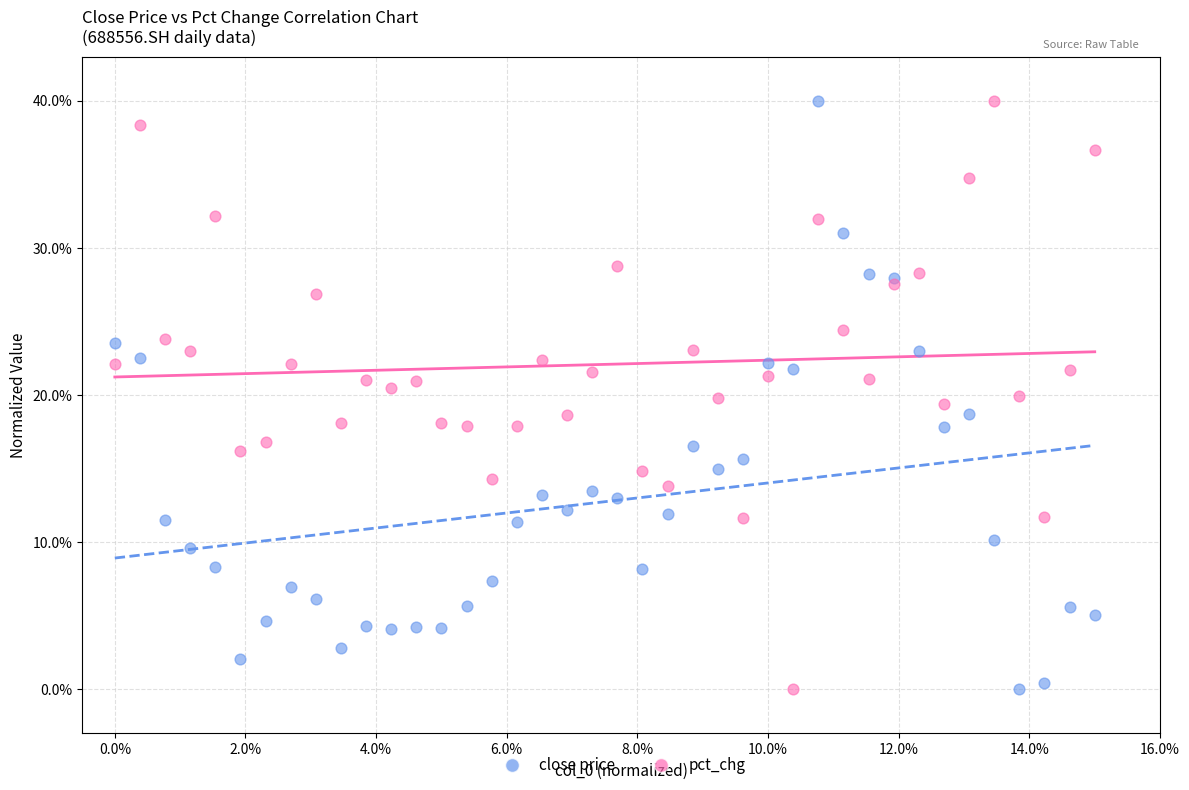

What are all the series names shown in the legend?

close price, pct_chg